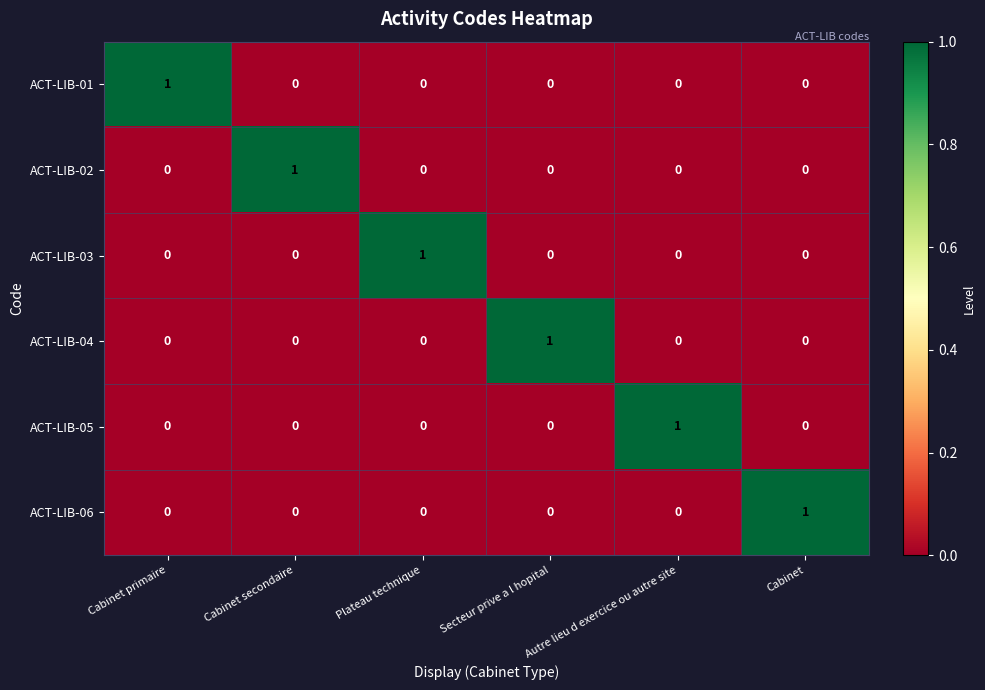

What is the total value across all series at Cabinet secondaire?

1